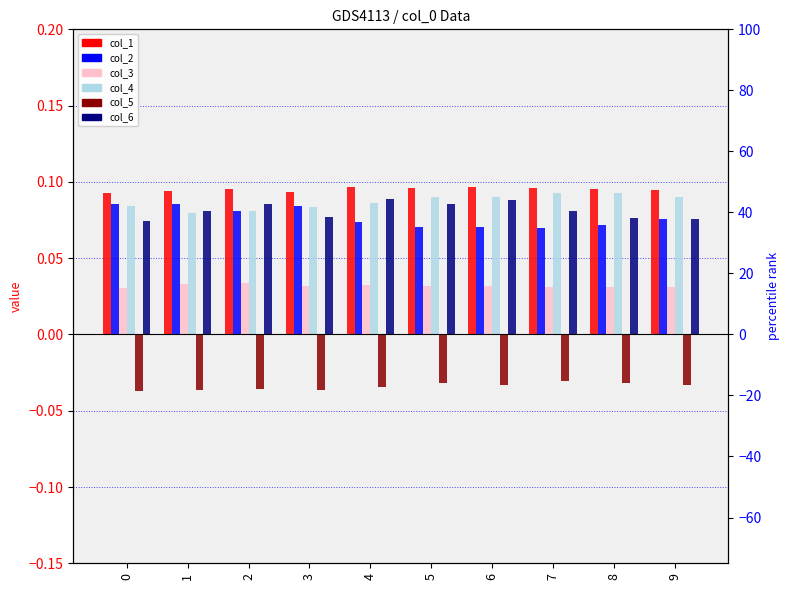

Reading left to right, list all the values displayed in this chart.

col_1: 0=0.1	1=0.1	2=0.1	3=0.1	4=0.1	5=0.1	6=0.1	7=0.1	8=0.1	9=0.1
col_2: 0=0.1	1=0.1	2=0.1	3=0.1	4=0.1	5=0.1	6=0.1	7=0.1	8=0.1	9=0.1
col_3: 0=0.0	1=0.0	2=0.0	3=0.0	4=0.0	5=0.0	6=0.0	7=0.0	8=0.0	9=0.0
col_4: 0=0.1	1=0.1	2=0.1	3=0.1	4=0.1	5=0.1	6=0.1	7=0.1	8=0.1	9=0.1
col_5: 0=-0.0	1=-0.0	2=-0.0	3=-0.0	4=-0.0	5=-0.0	6=-0.0	7=-0.0	8=-0.0	9=-0.0
col_6: 0=0.1	1=0.1	2=0.1	3=0.1	4=0.1	5=0.1	6=0.1	7=0.1	8=0.1	9=0.1